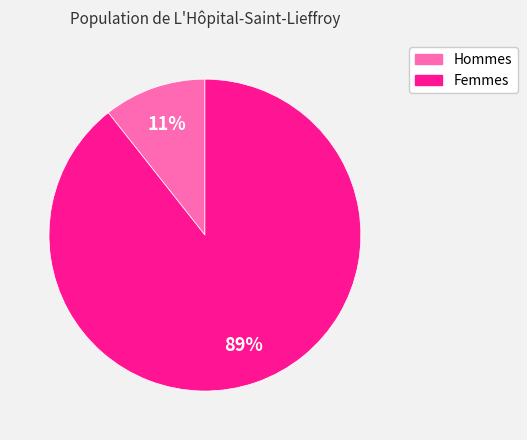

Does any single category account for the majority?

Yes